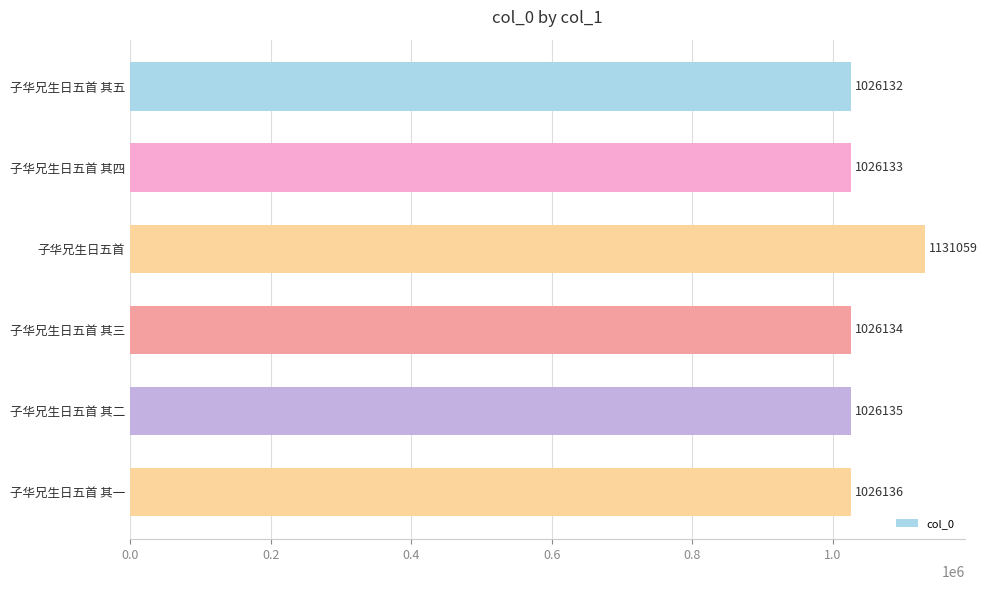

Count the number of categories in the chart.

6